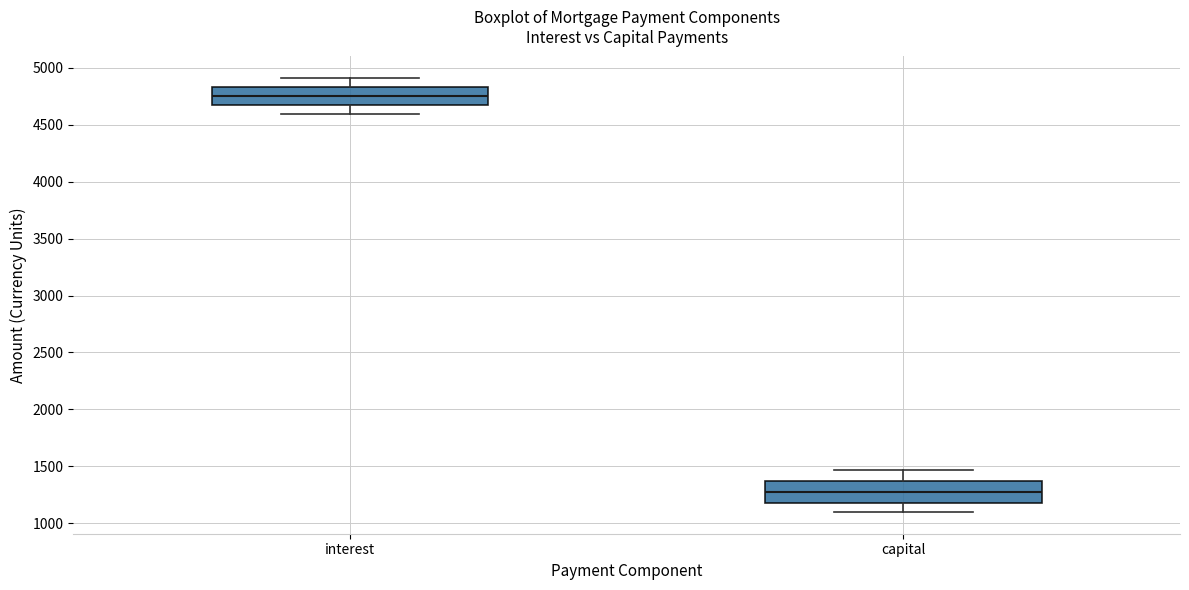

Where is the upper edge of the box for interest on the y-axis? The values are not printed on the chart, so give them approximately, as read against the axis.

4850